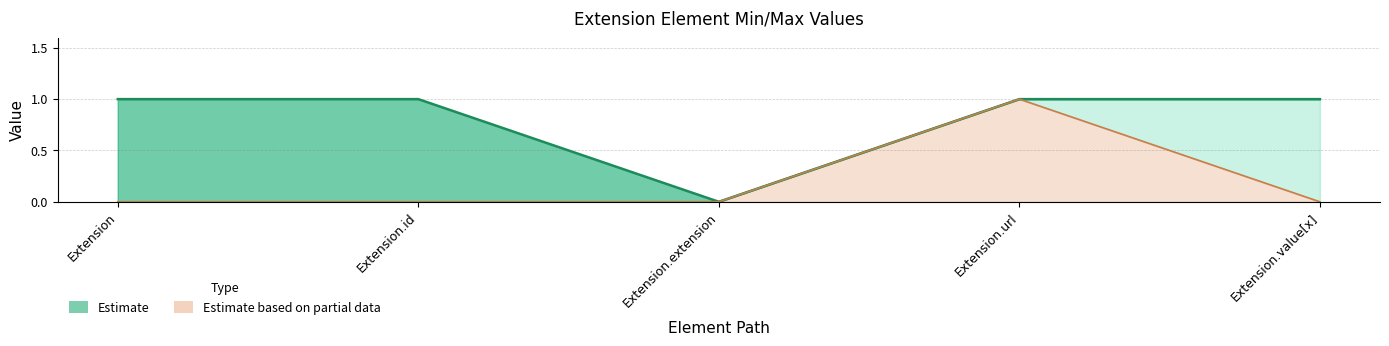

How many Max values are between 1 and 2?

4